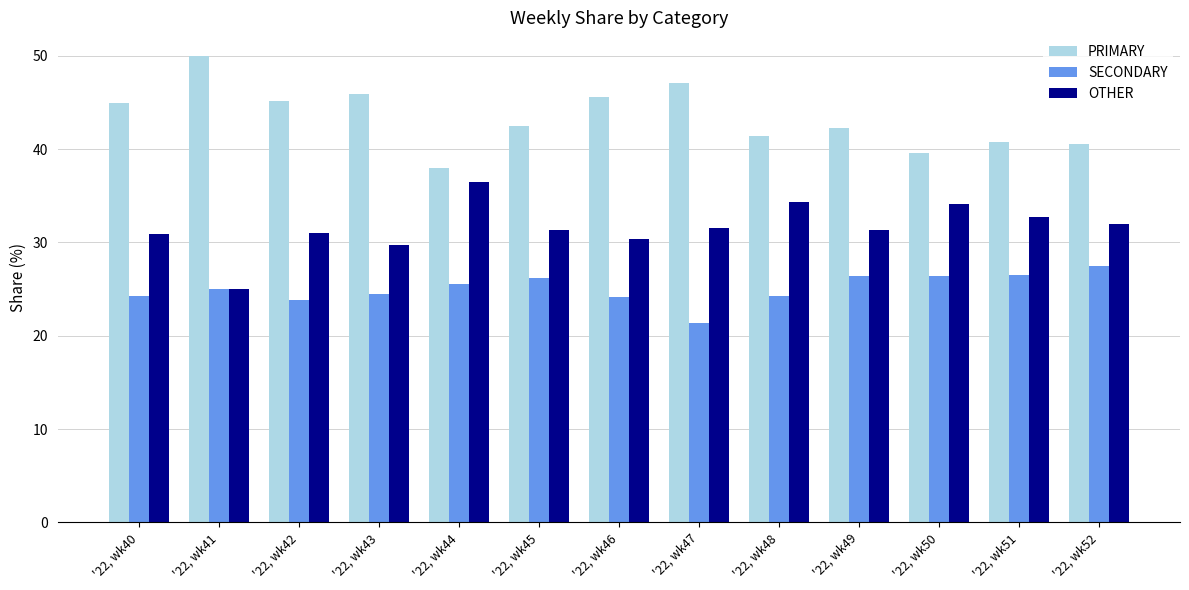

Read the SECONDARY value at '22, wk41.

25.0